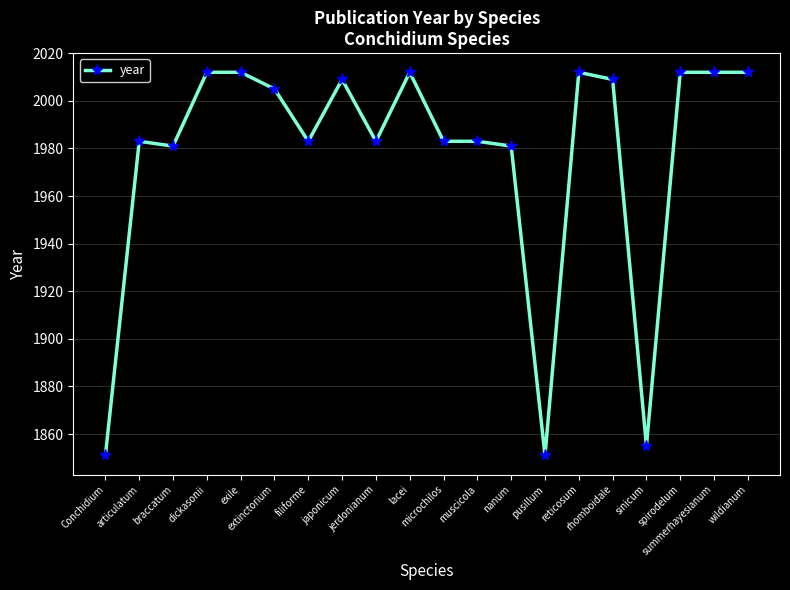

How many series are shown in this chart?

1